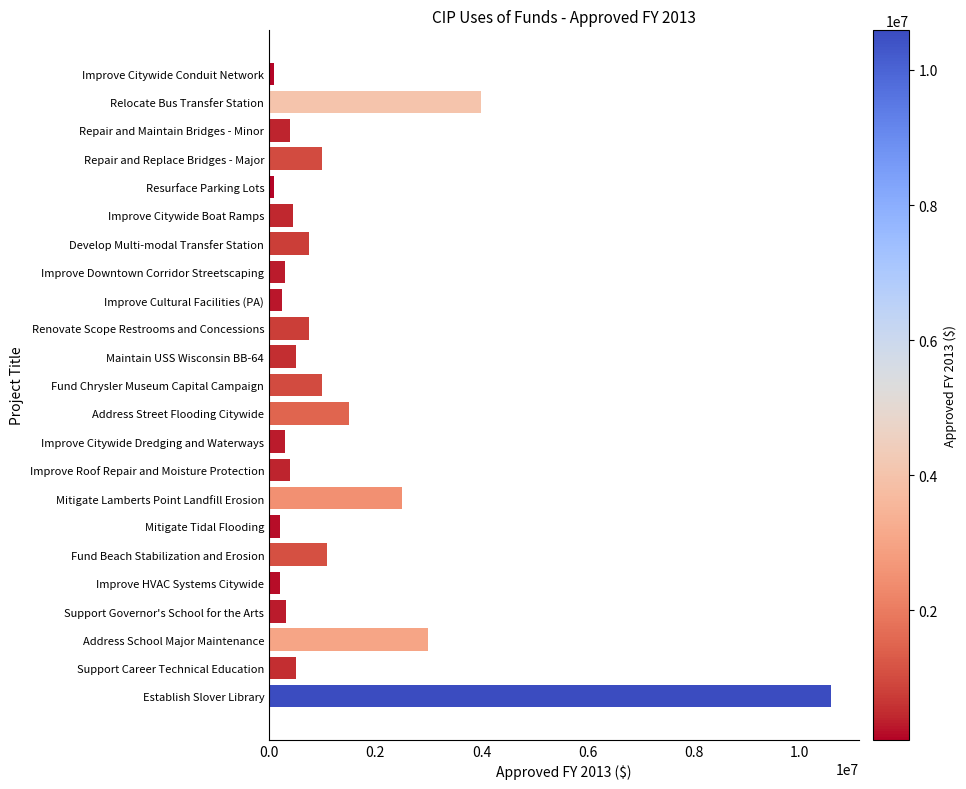

What is the difference between the maximum and minimum values?

10501100